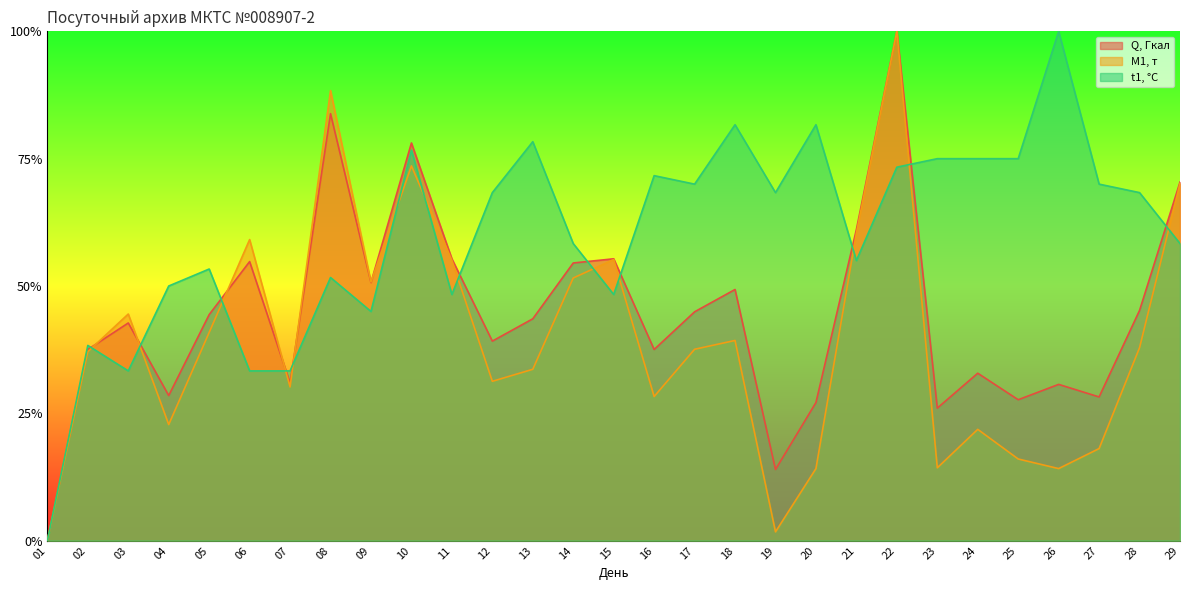

Which series ends up on top after the final intersection of Q, Гкал and t1, °С?

Q, Гкал